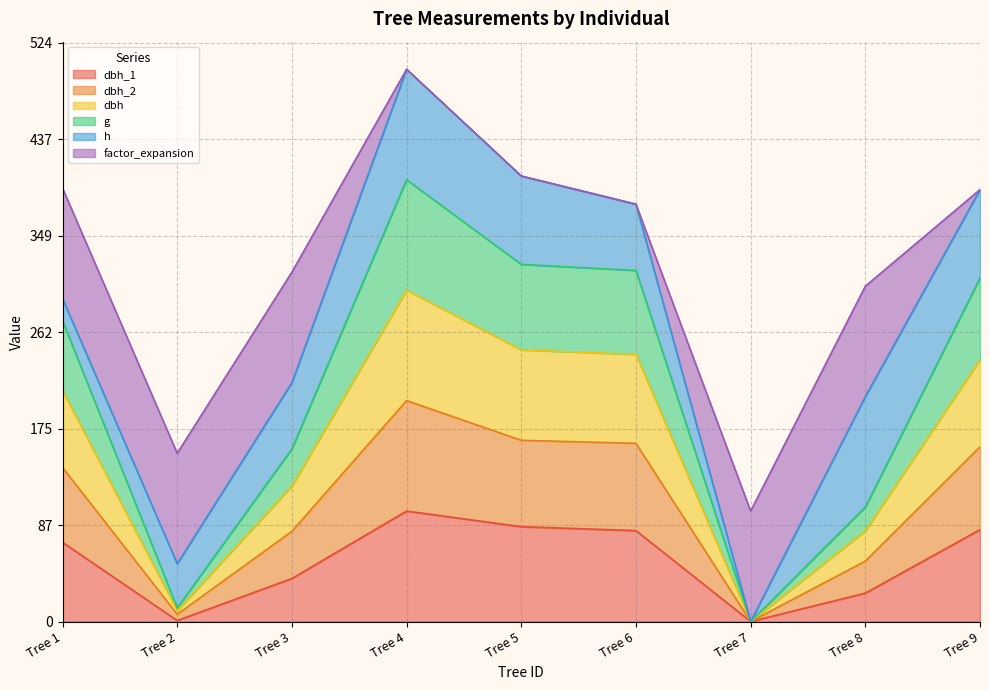

What is the total value across all series at Tree 7?

100.0